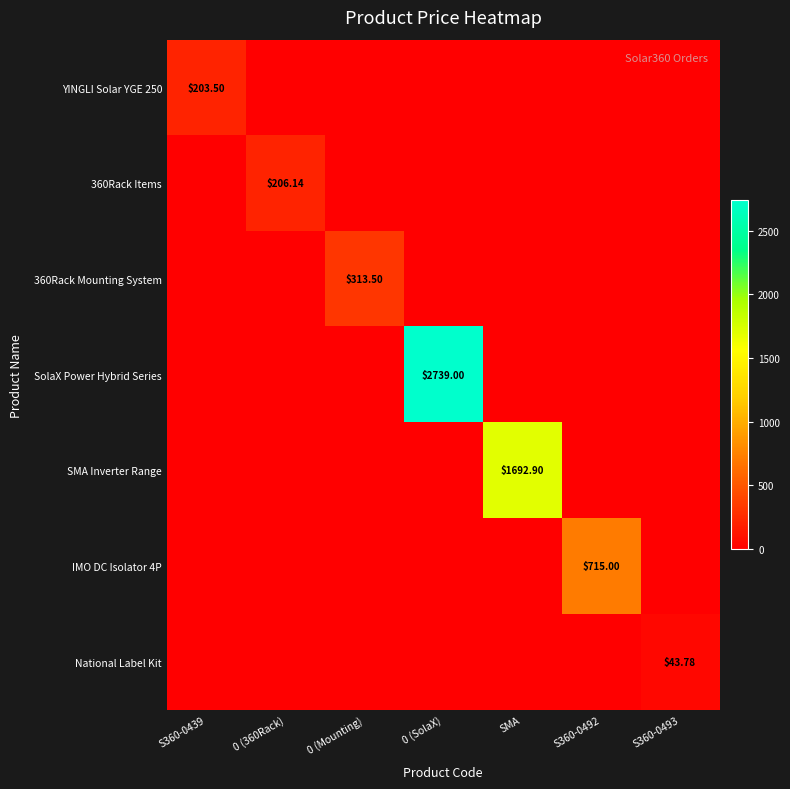

Which series changed the most between SMA and S360-0492?

SMA Inverter Range